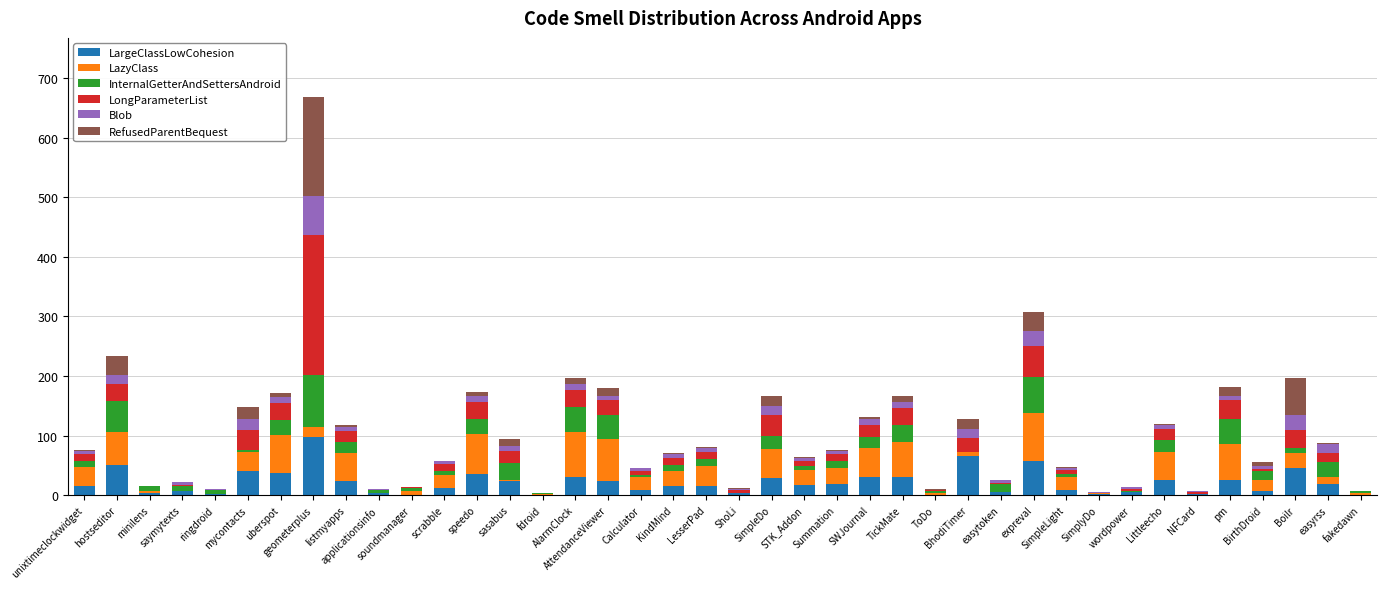

What is the total value across all series at BirthDroid?

56